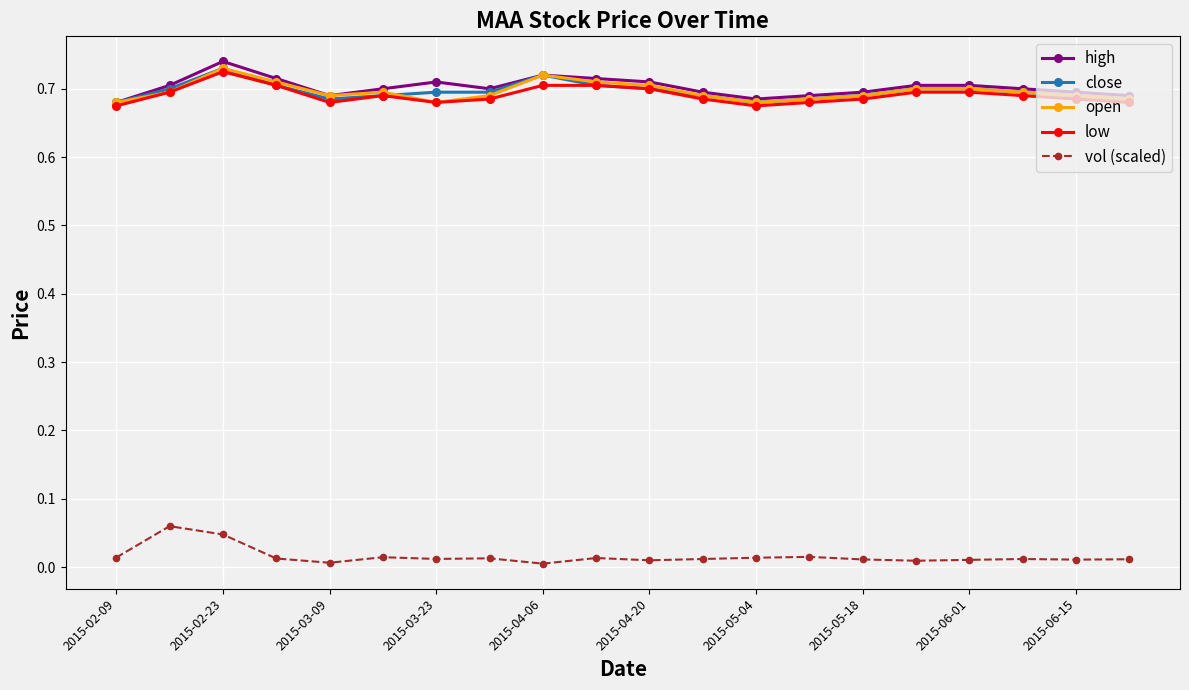

True or false: low and vol (scaled) cross at least once.

False